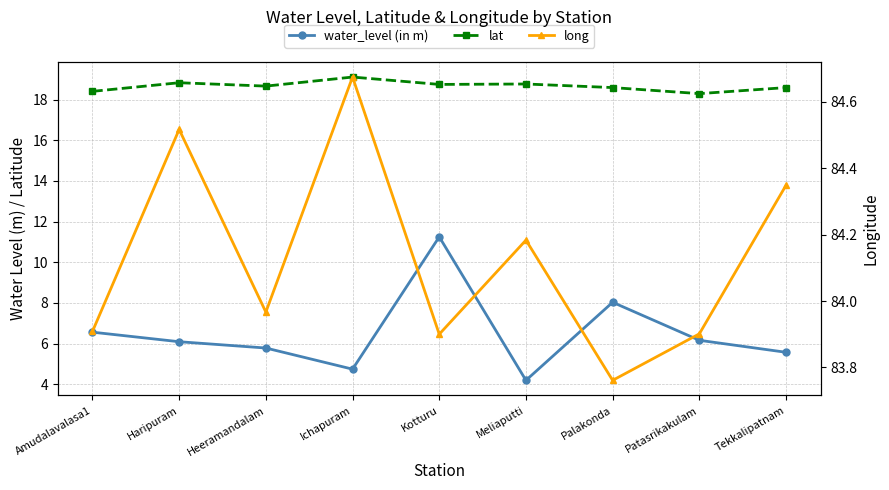

How many lines are shown in the chart?

3